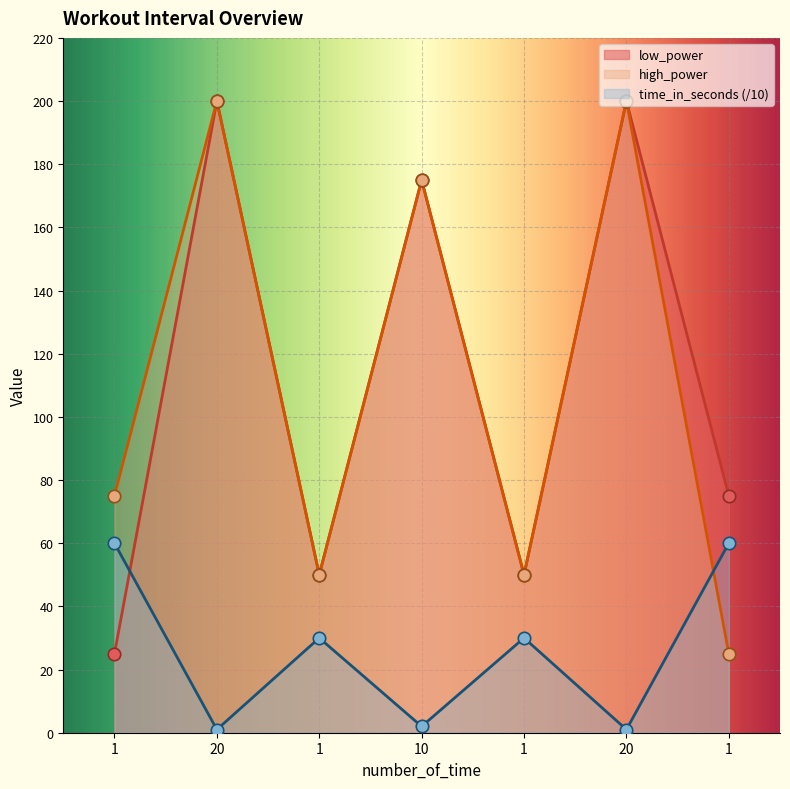

Which series has the largest total across all categories?

low_power